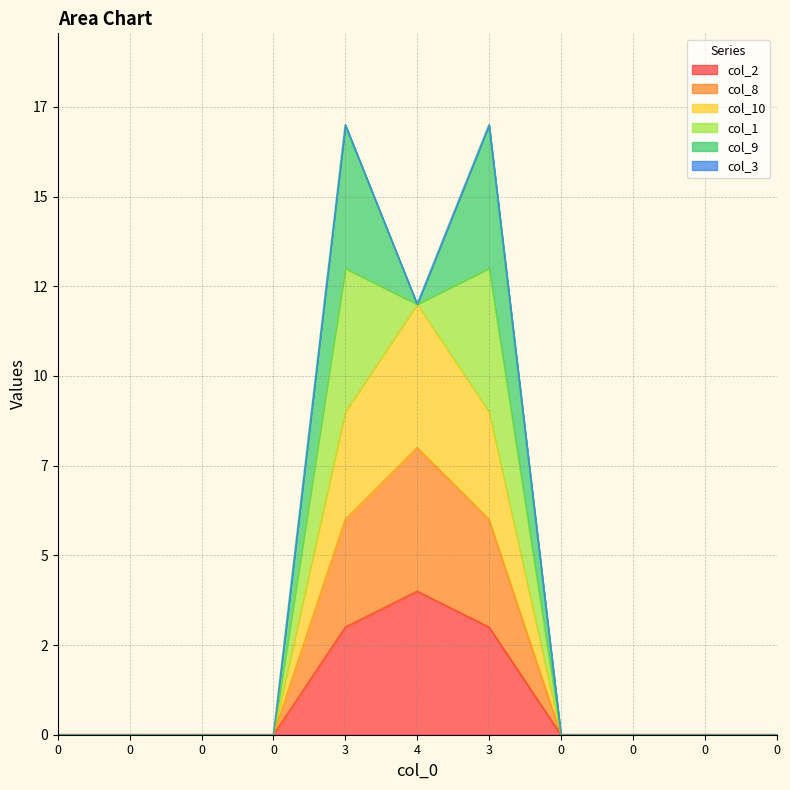

Count the number of categories in the chart.

11